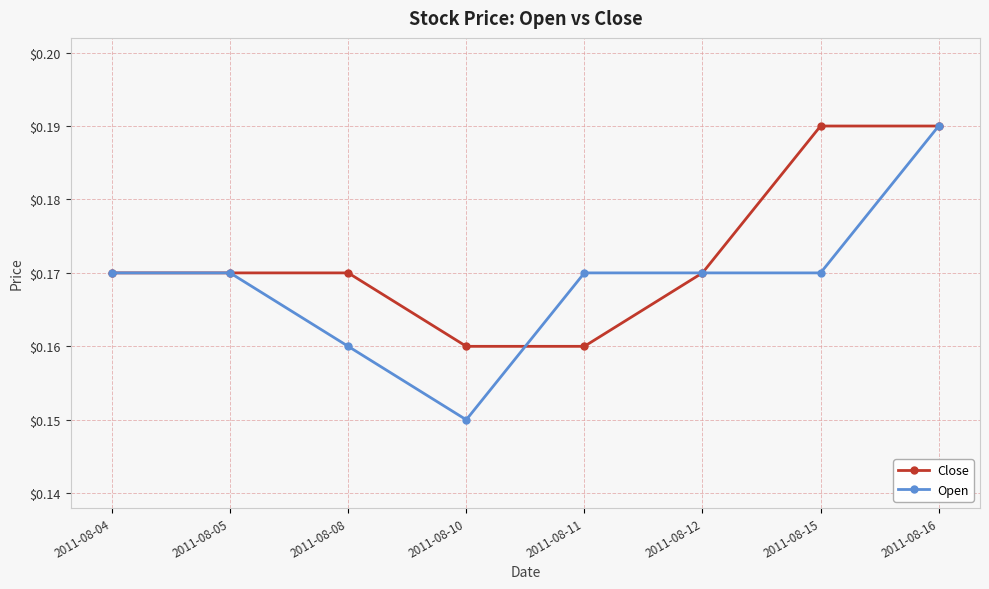

At which category does the chart reach its minimum across all series?

2011-08-10